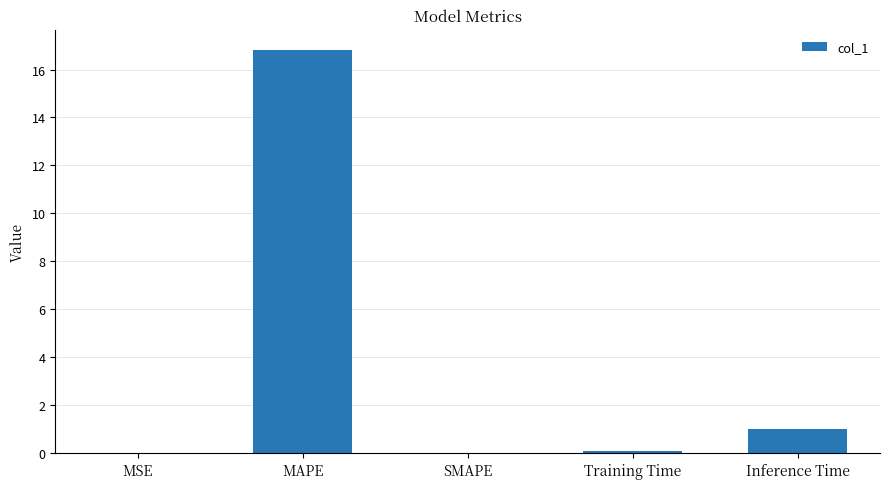

What is the average value?

3.6